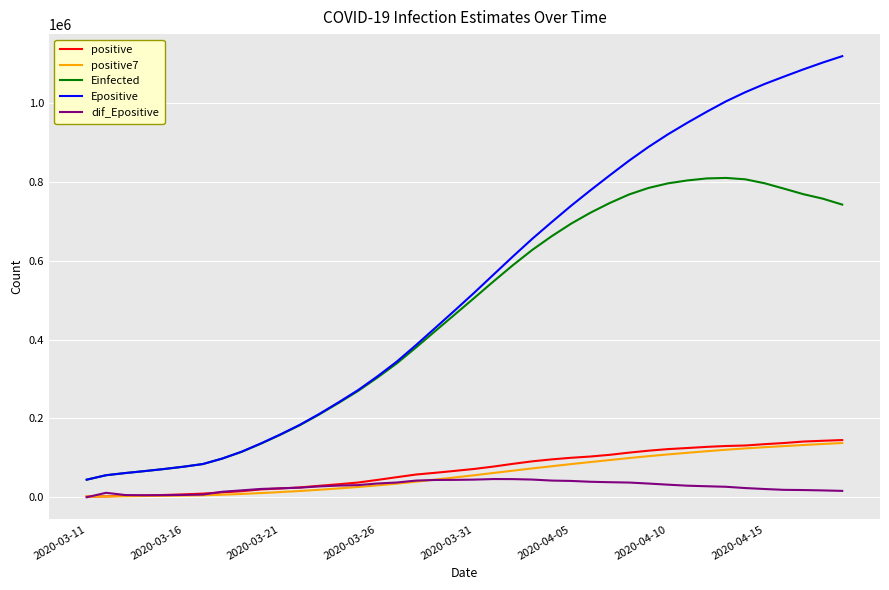

Which series has the largest total across all categories?

Epositive